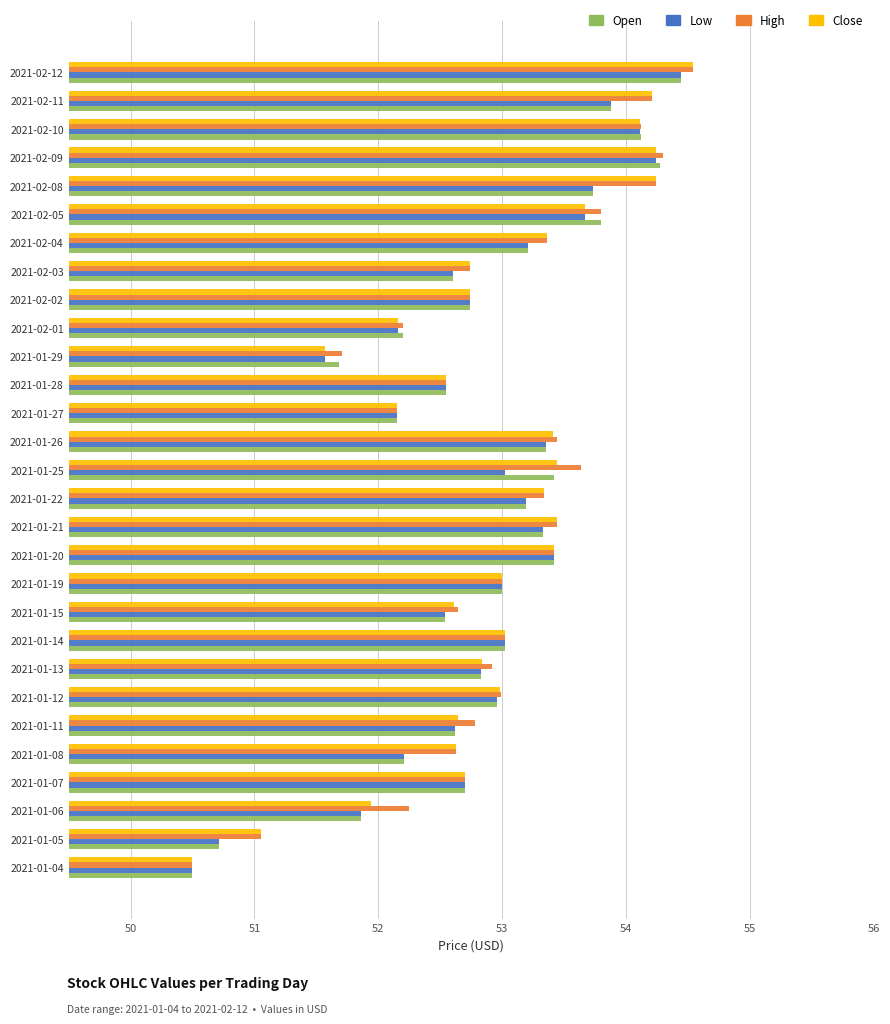

What is the difference between the maximum and minimum values in the Open series?

3.9